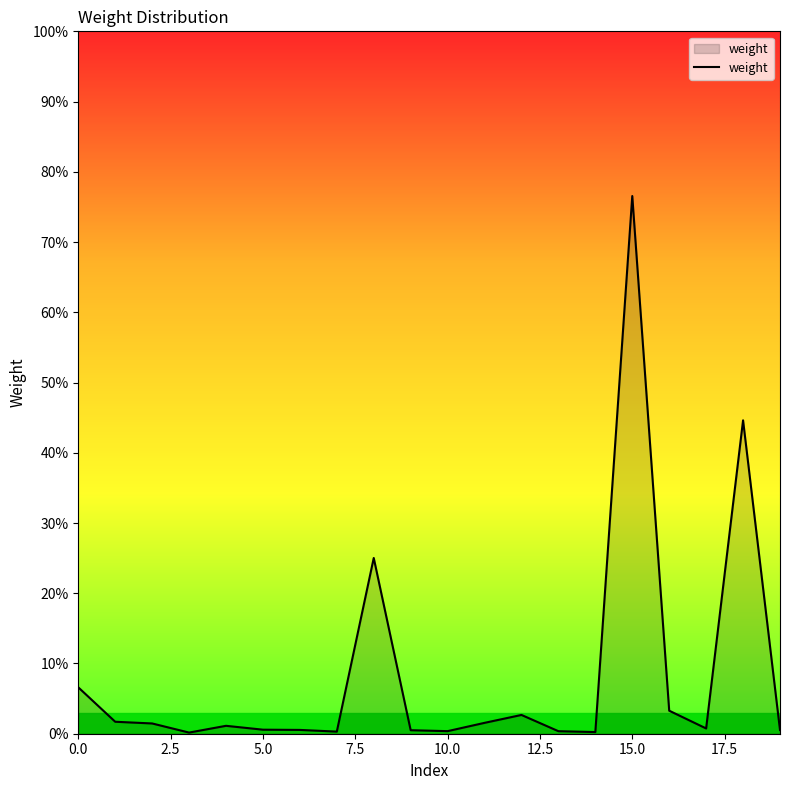

Which label corresponds to the largest value in the chart?

15